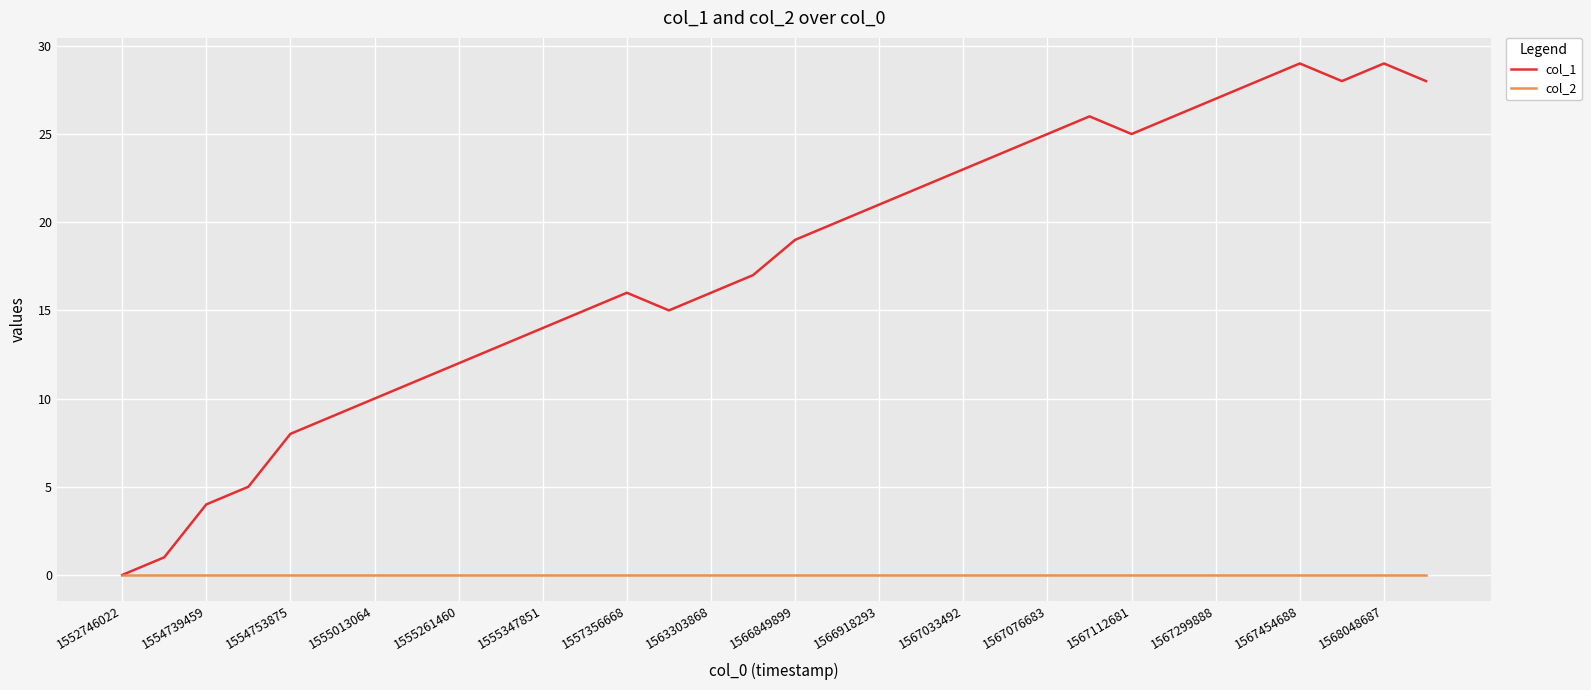

What are all the series names shown in the legend?

col_1, col_2